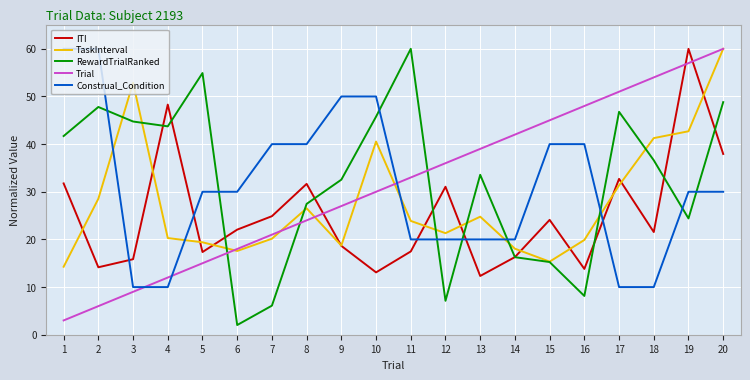

What is the smallest value displayed?

2.0